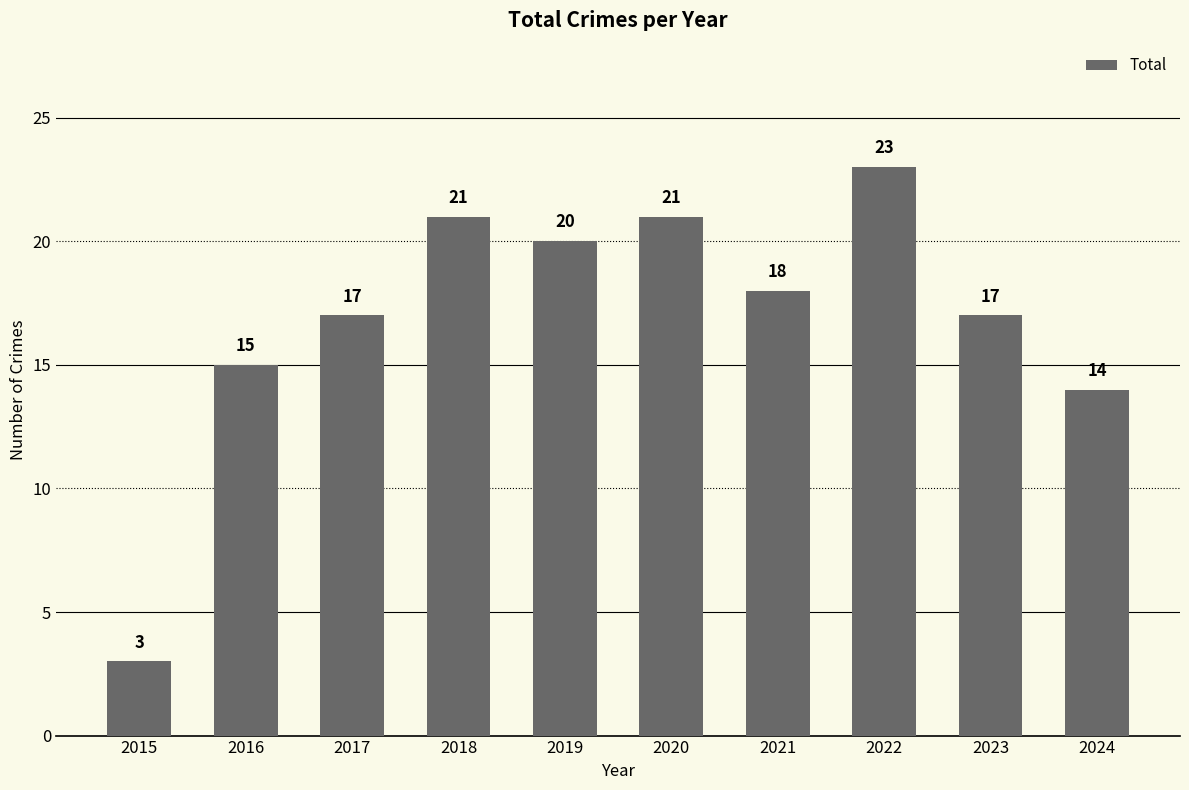

What is the change in value from 2016 to 2020?

+6